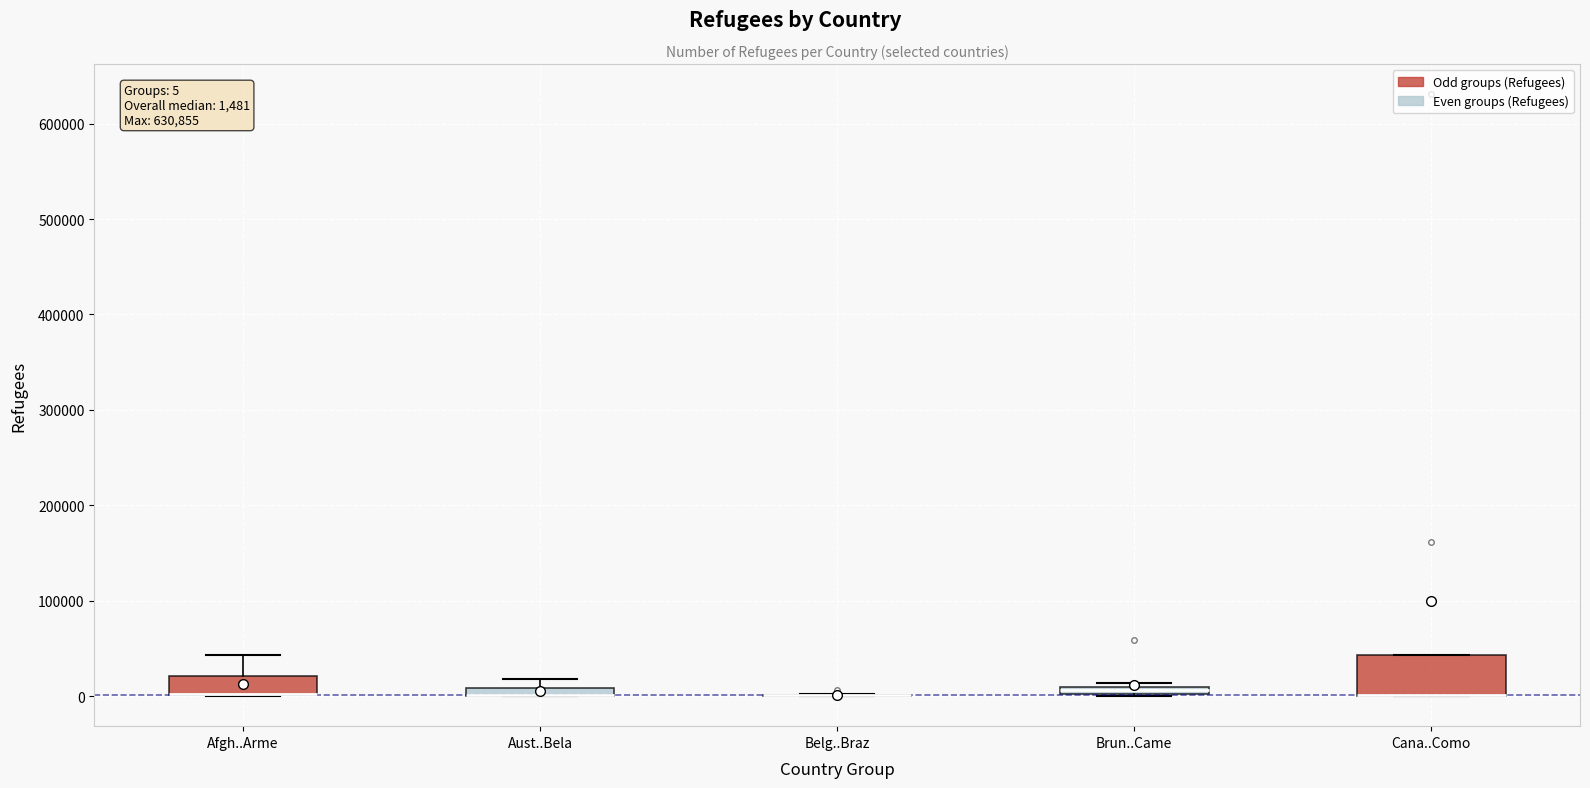

Which box is the tallest, from its lower edge to its upper edge?

Cana..Como